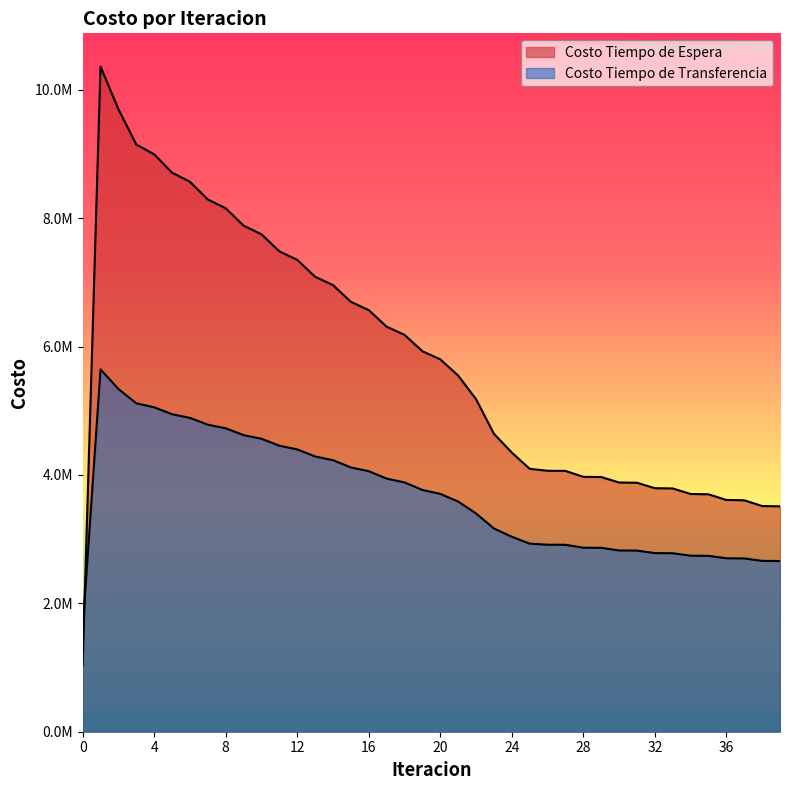

The value of Costo Tiempo de Transferencia at 21 is 4803496.4. True or false?

False